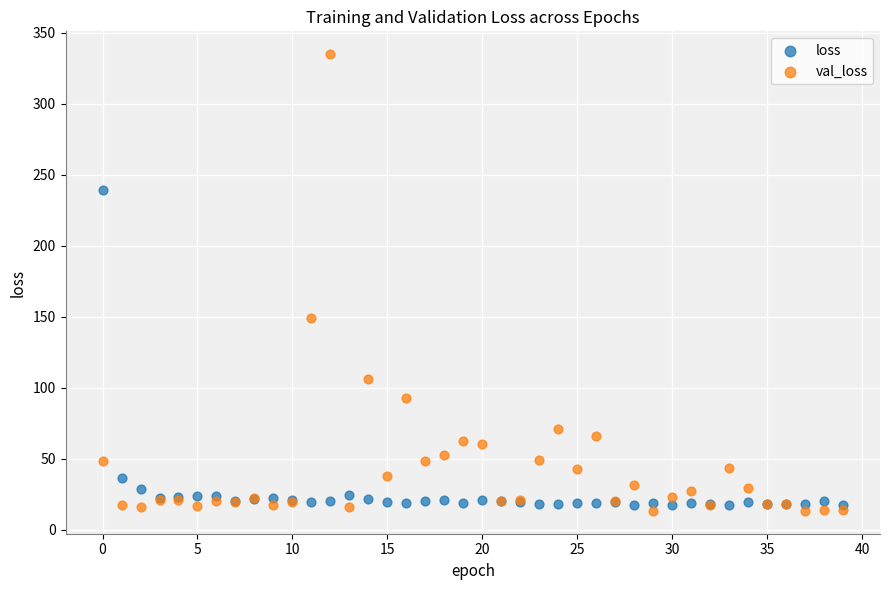

Which series contains the highest Y value?

val_loss